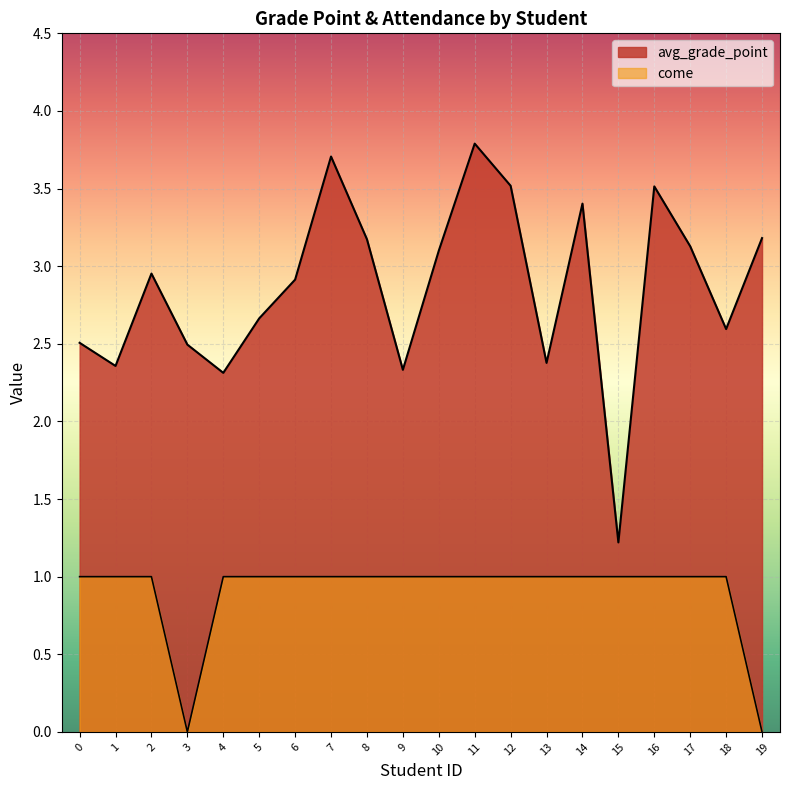

True or false: come has a value of 1.6 at 0.

False